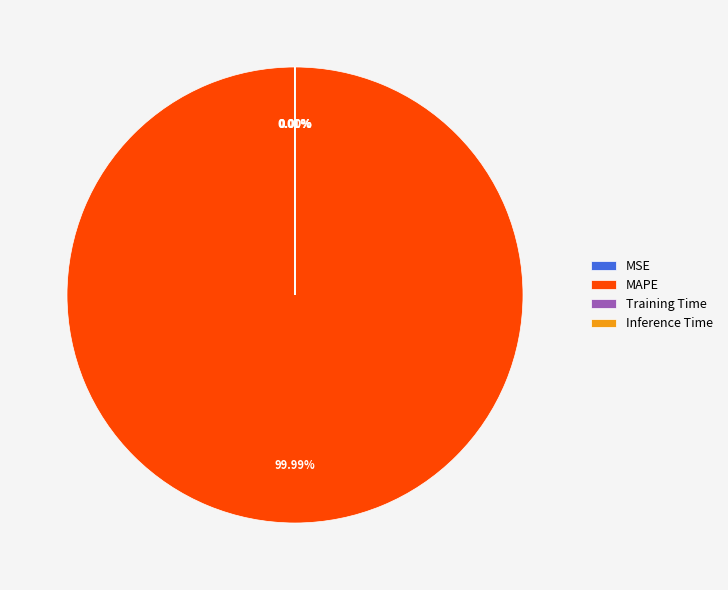

Is it true that MAPE is 100% of the pie?

True